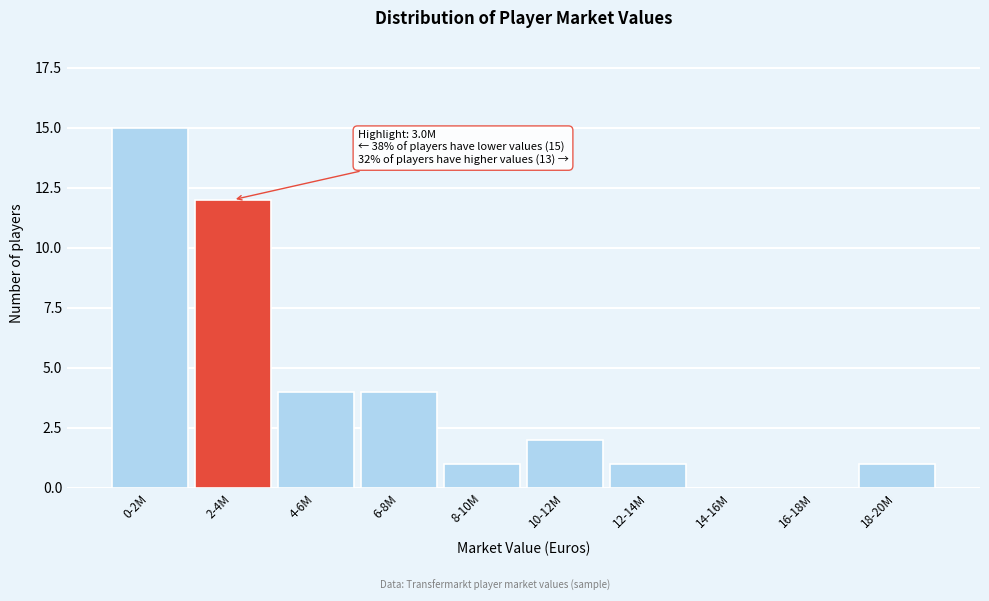

Reading right to left, list all the values displayed in this chart.

18-20M=1	16-18M=0	14-16M=0	12-14M=1	10-12M=2	8-10M=1	6-8M=4	4-6M=4	2-4M=12	0-2M=15